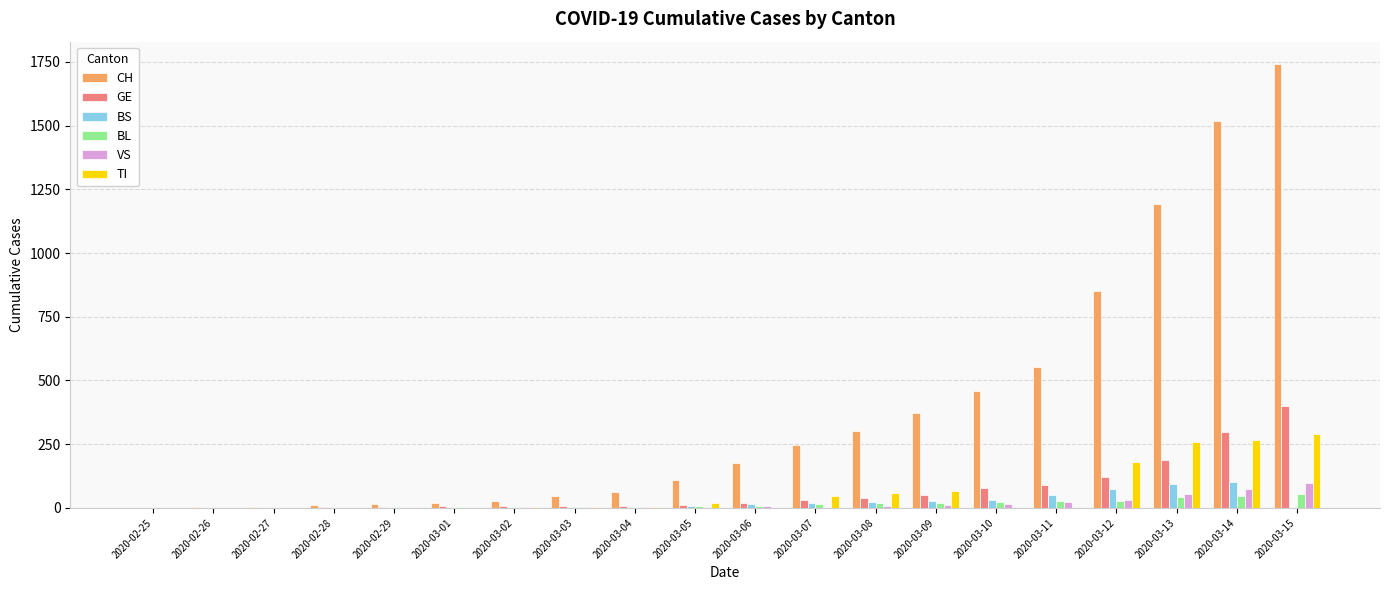

What is the sum of the CH values at 2020-03-08 and 2020-03-09?

676